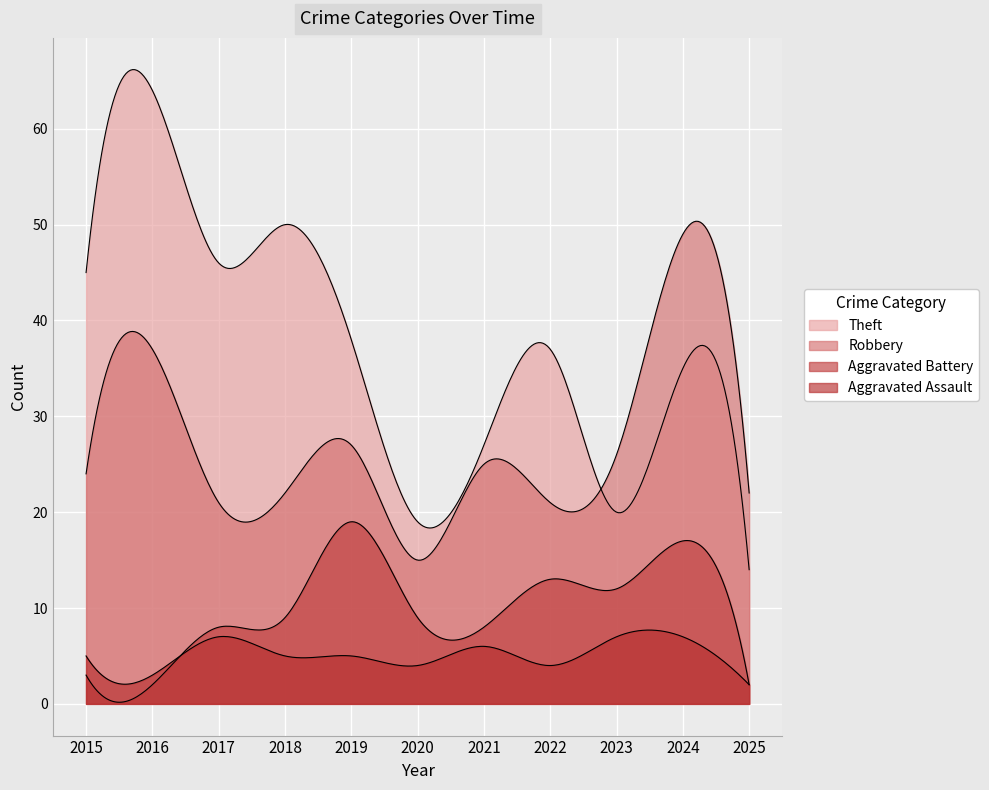

Is it true that Aggravated Assault equals 11 at 2024?

False